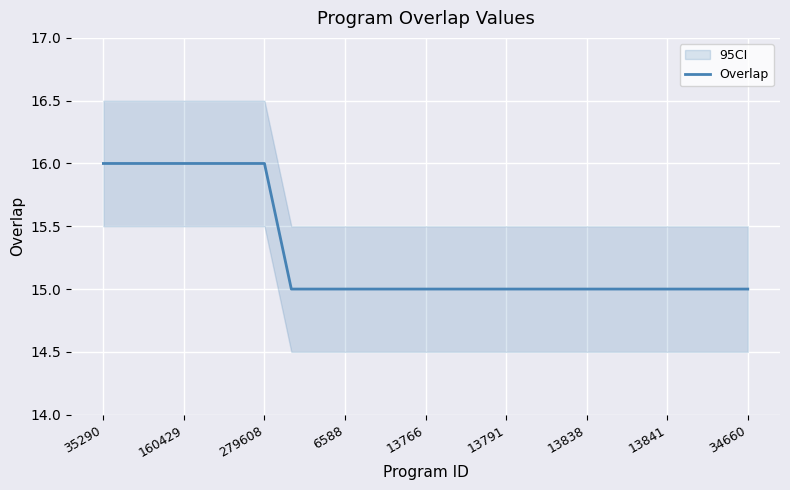

What is the greatest value displayed?

16